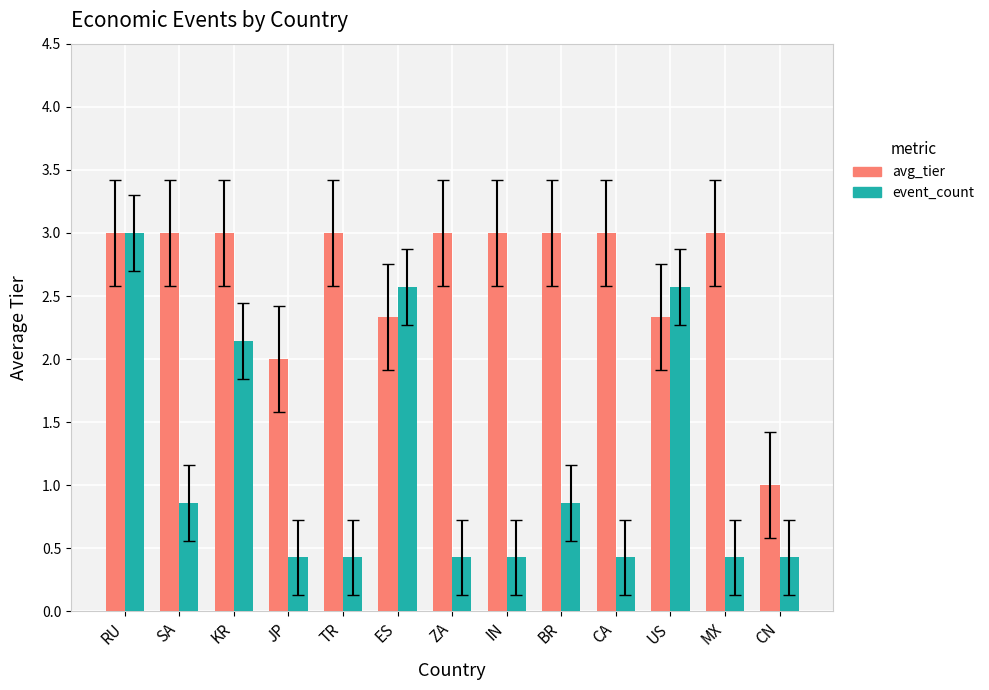

What is the maximum value shown in the chart?

3.0